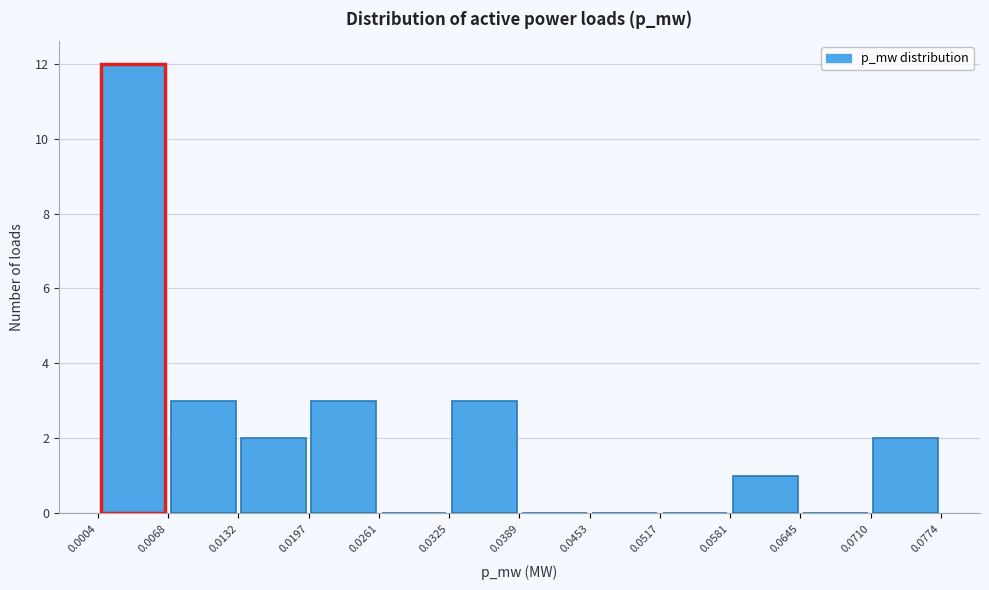

How tall is the bar that spans 0.0710 to 0.0774 on the x-axis? The values are not printed on the chart, so give them approximately, as read against the axis.

2